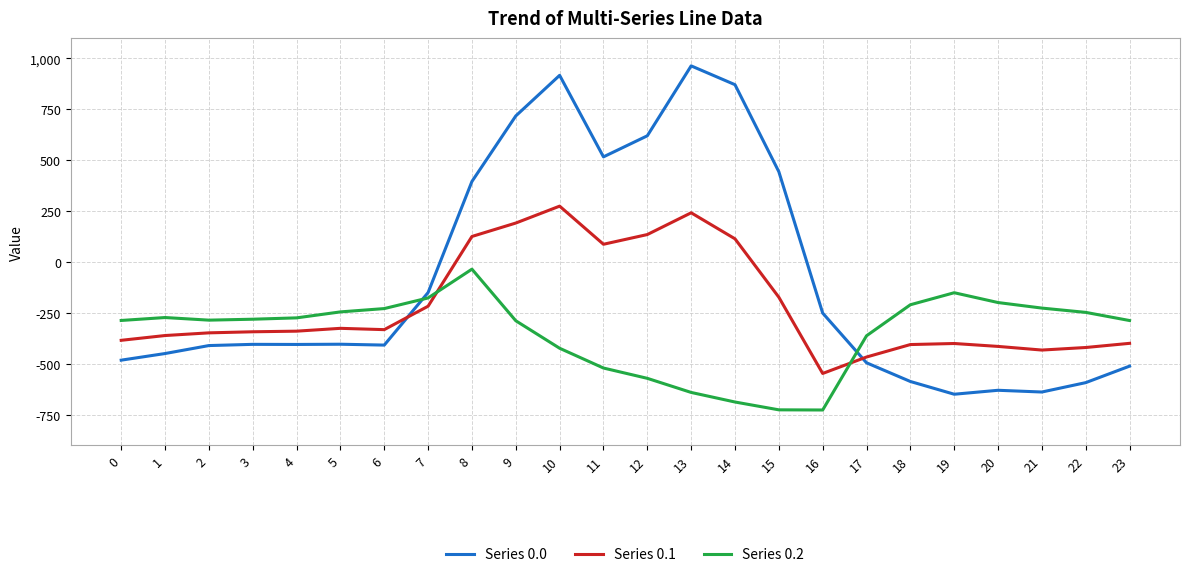

The value of Series 0.2 at 12 is -962.5. True or false?

False